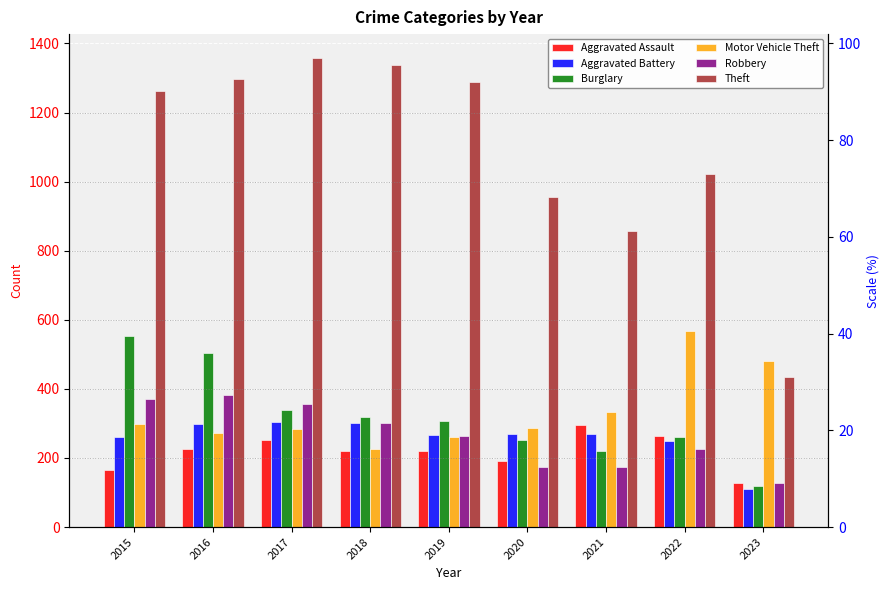

What are all the series names shown in the legend?

Aggravated Assault, Aggravated Battery, Burglary, Motor Vehicle Theft, Robbery, Theft